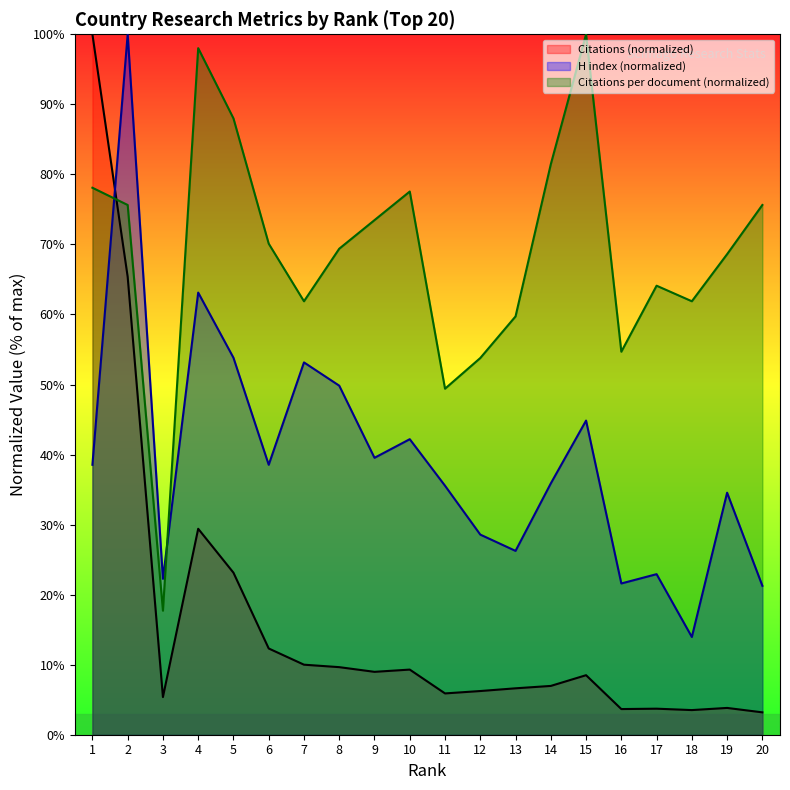

Is it true that H index equals 19.0 at 10?

False